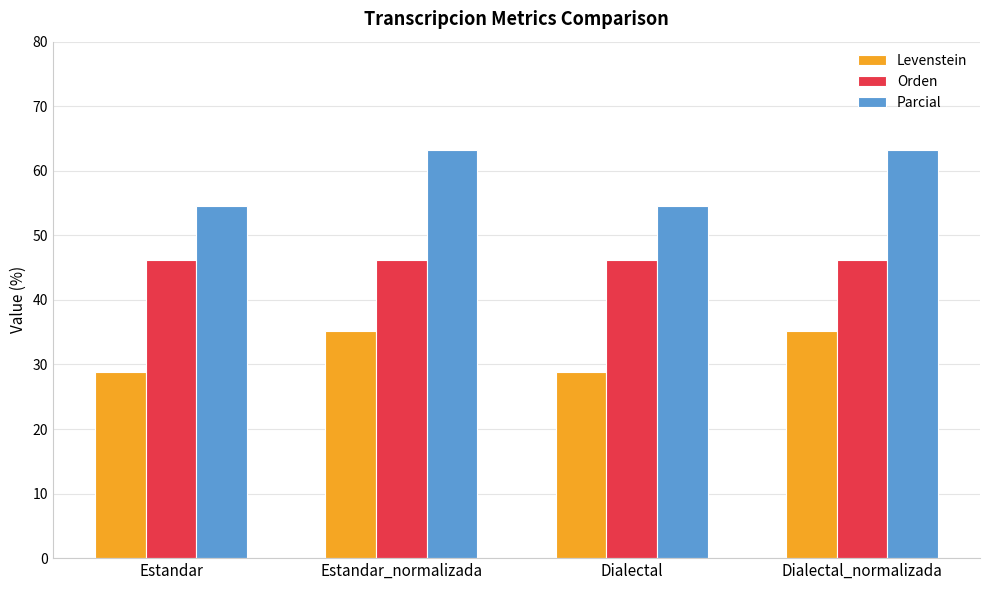

Is it true that Parcial equals 54.5 at Dialectal?

True